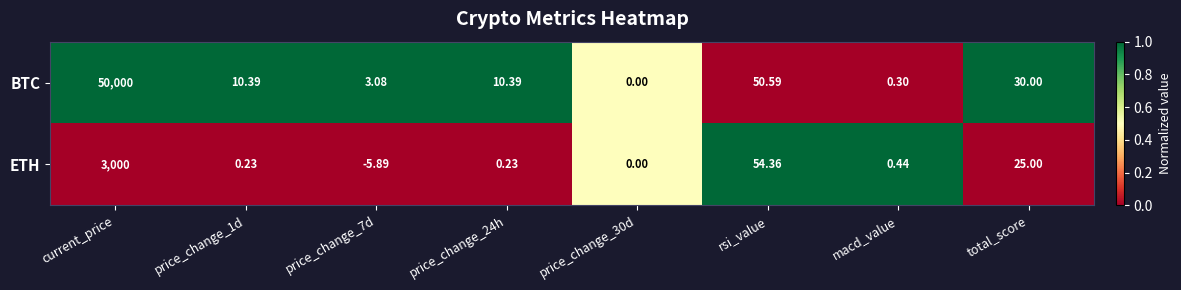

Where does the BTC series first go above 10?

current_price